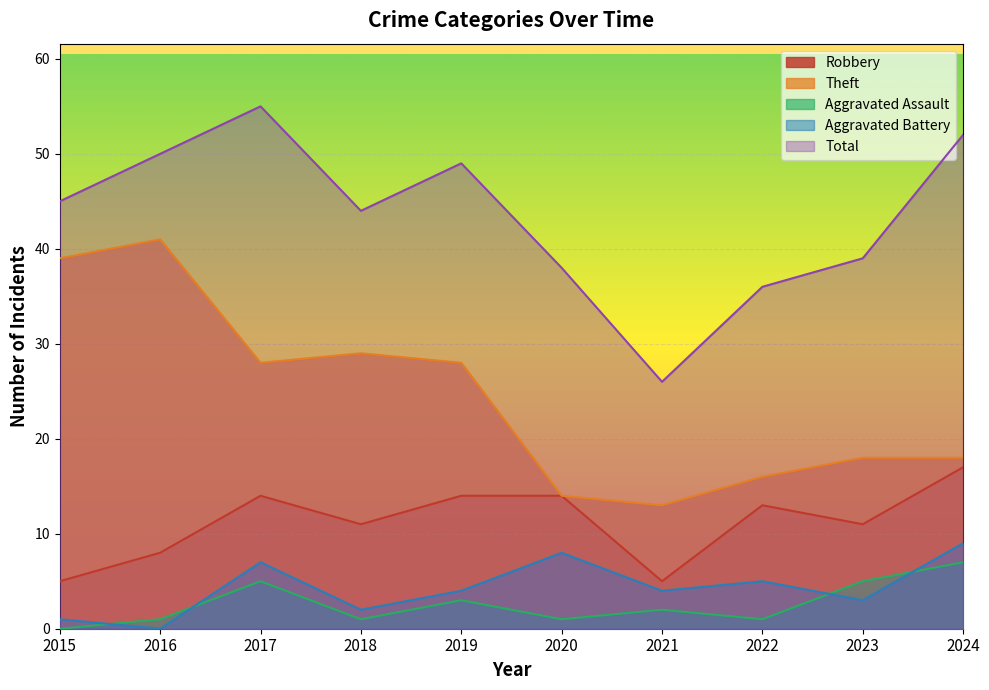

At which label does Total reach its peak?

2017